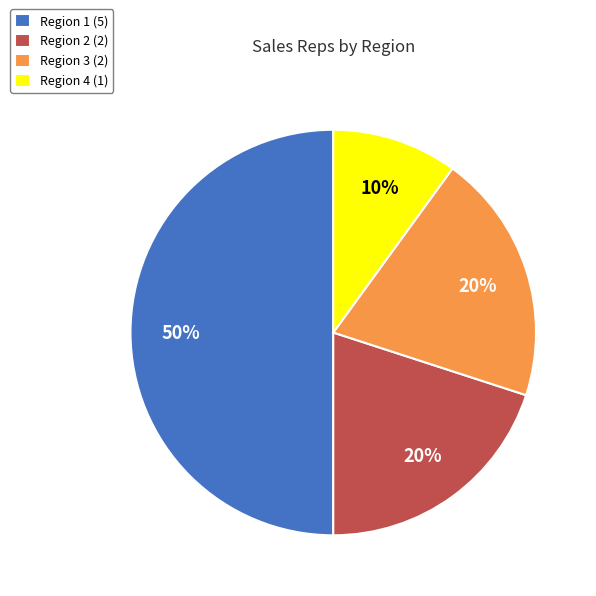

To the nearest percent, what is the combined percentage of Region 3 and Region 1?

70%